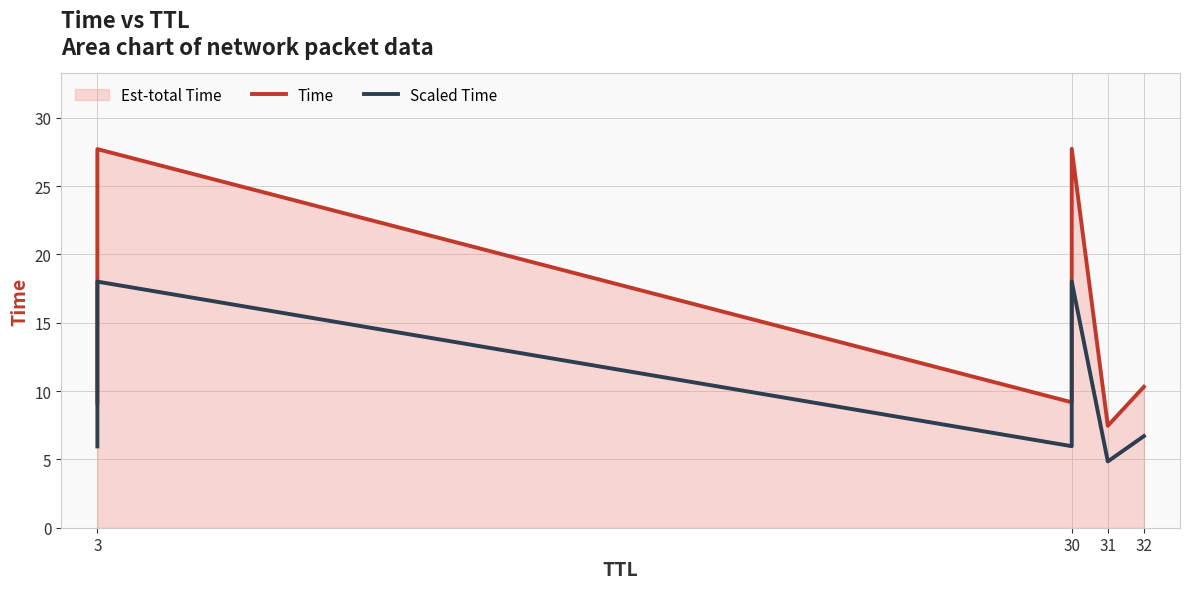

How many values in the Time series exceed 10?

3